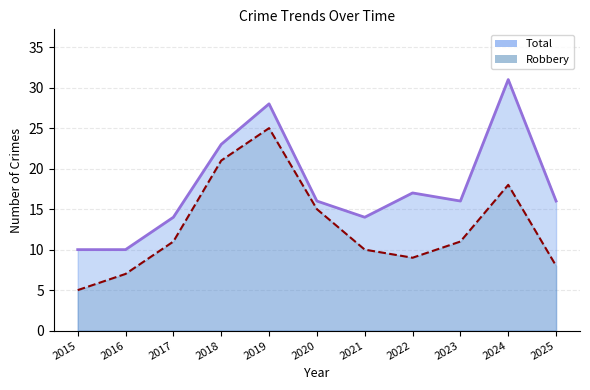

How many values in the Total series exceed 16?

4